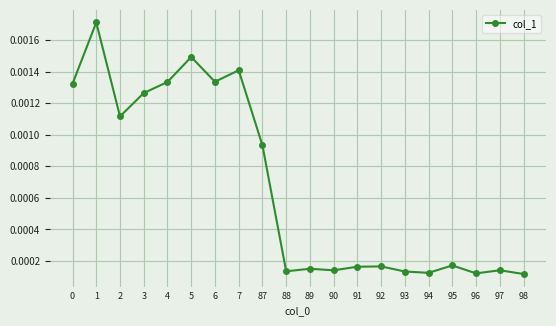

True or false: the data has more than 1 interior local peaks.

True